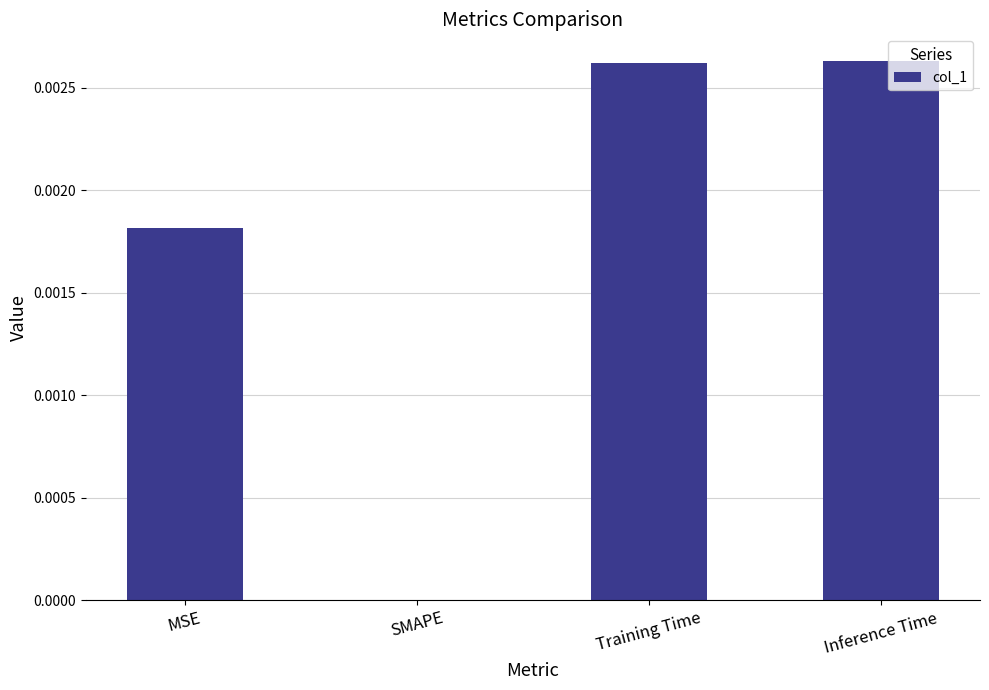

True or false: the data shows 0.0 at MSE.

True